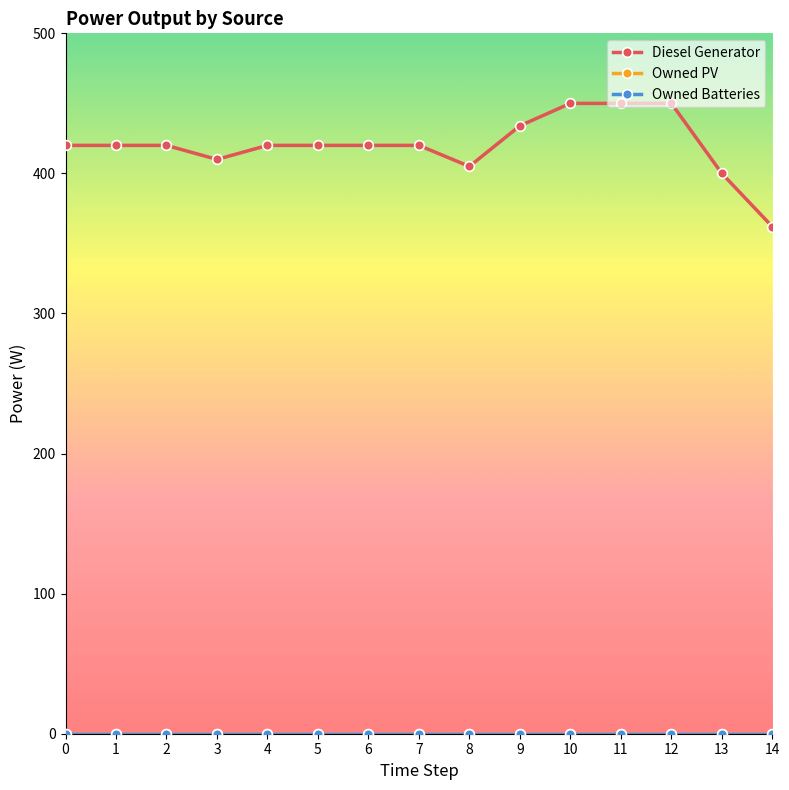

Reading left to right, transcribe all the data shown in this chart.

Diesel Generator: 420	420	420	410	420	420	420	420	405	434	450	450	450	400	362
Owned PV: 0	0	0	0	0	0	0	0	0	0	0	0	0	0	0
Owned Batteries: 0	0	0	0	0	0	0	0	0	0	0	0	0	0	0